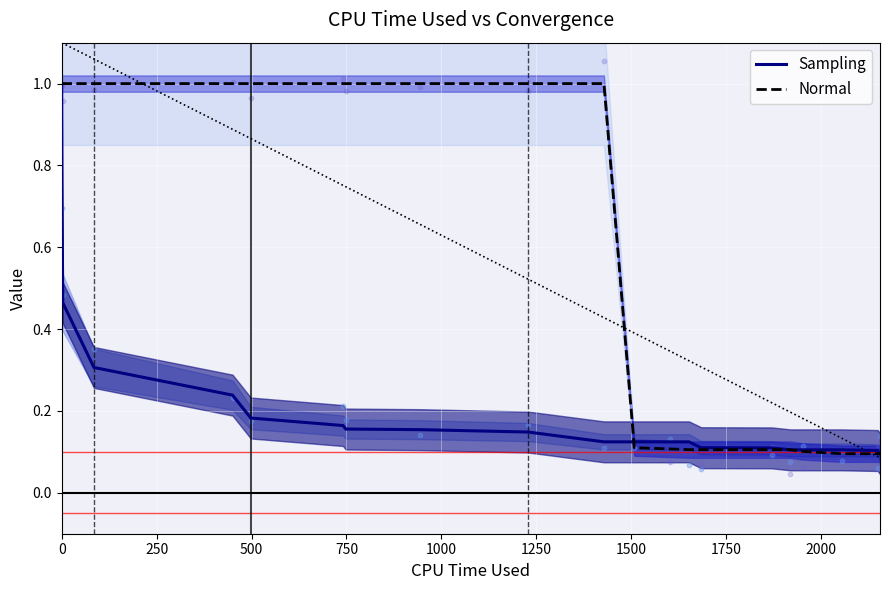

Which series reaches the maximum Y coordinate?

Sampling